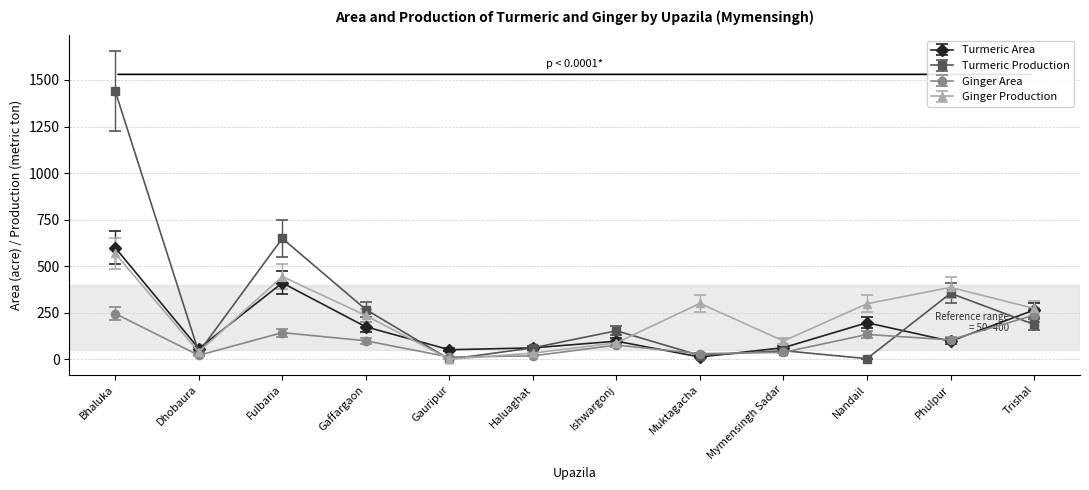

Which series has the widest spread of values?

Turmeric Production